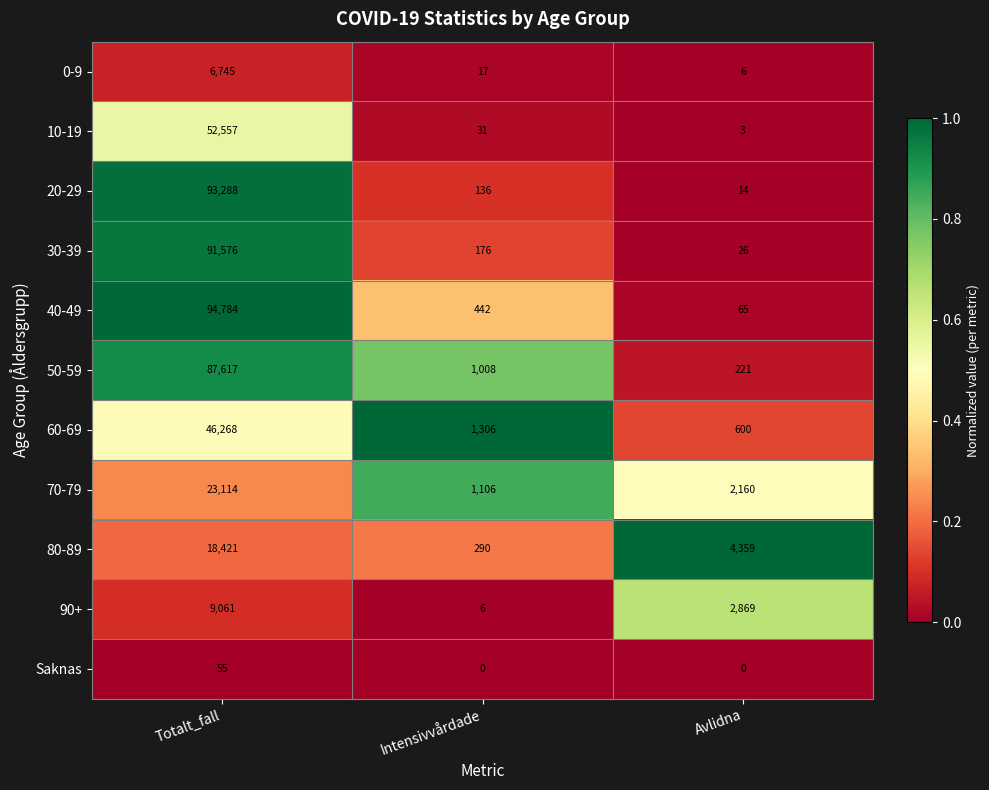

What is the difference between the highest and lowest values at Avlidna?

4359